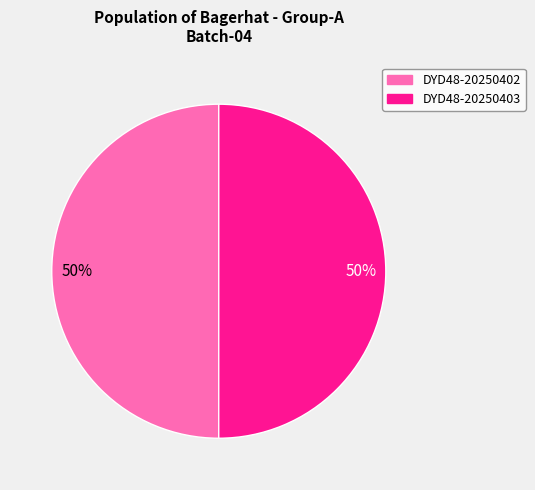

Is it true that DYD48-20250403 is 40% of the pie?

False